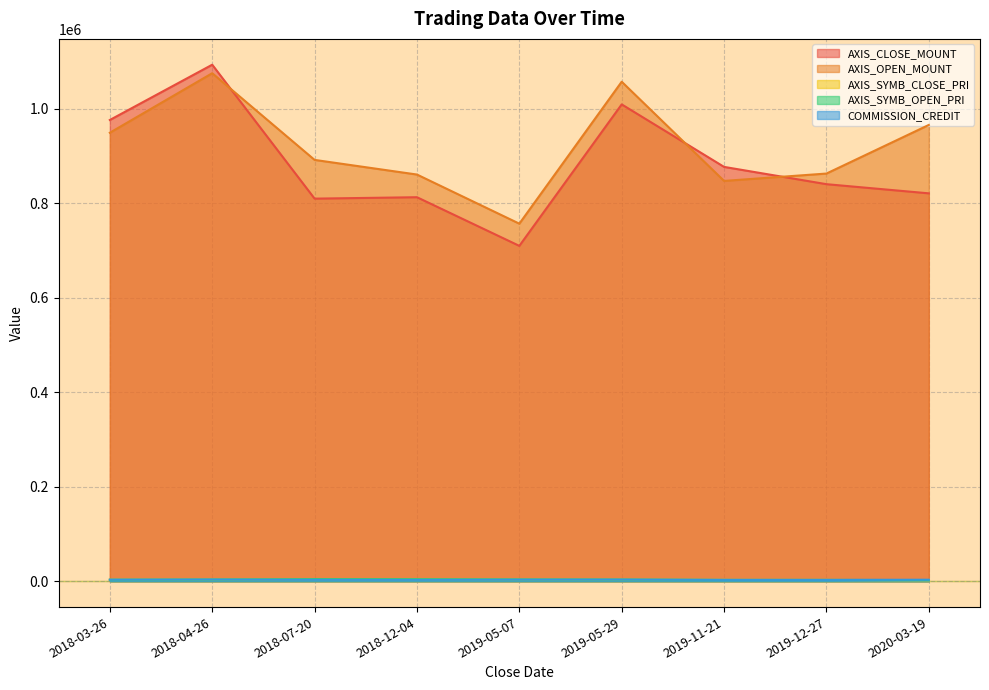

True or false: AXIS_SYMB_OPEN_PRI has a value of 4305 at 2018-12-04.

True